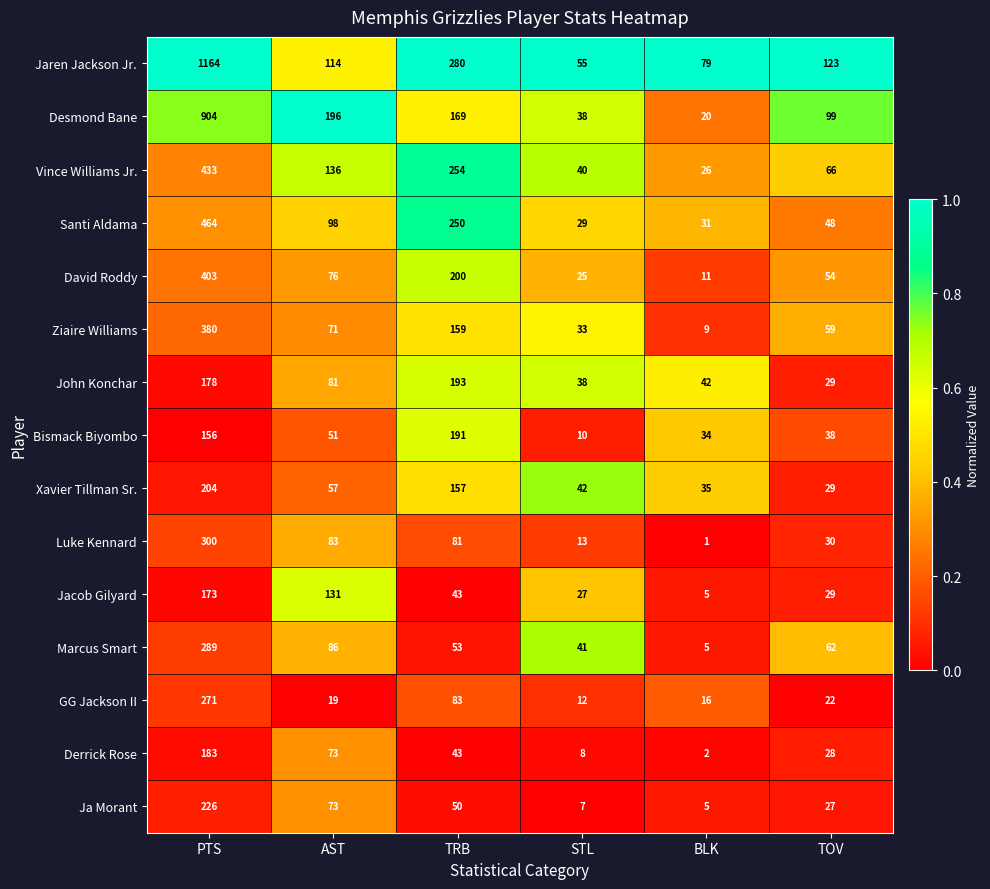

At which label does Xavier Tillman Sr. first exceed 57?

PTS